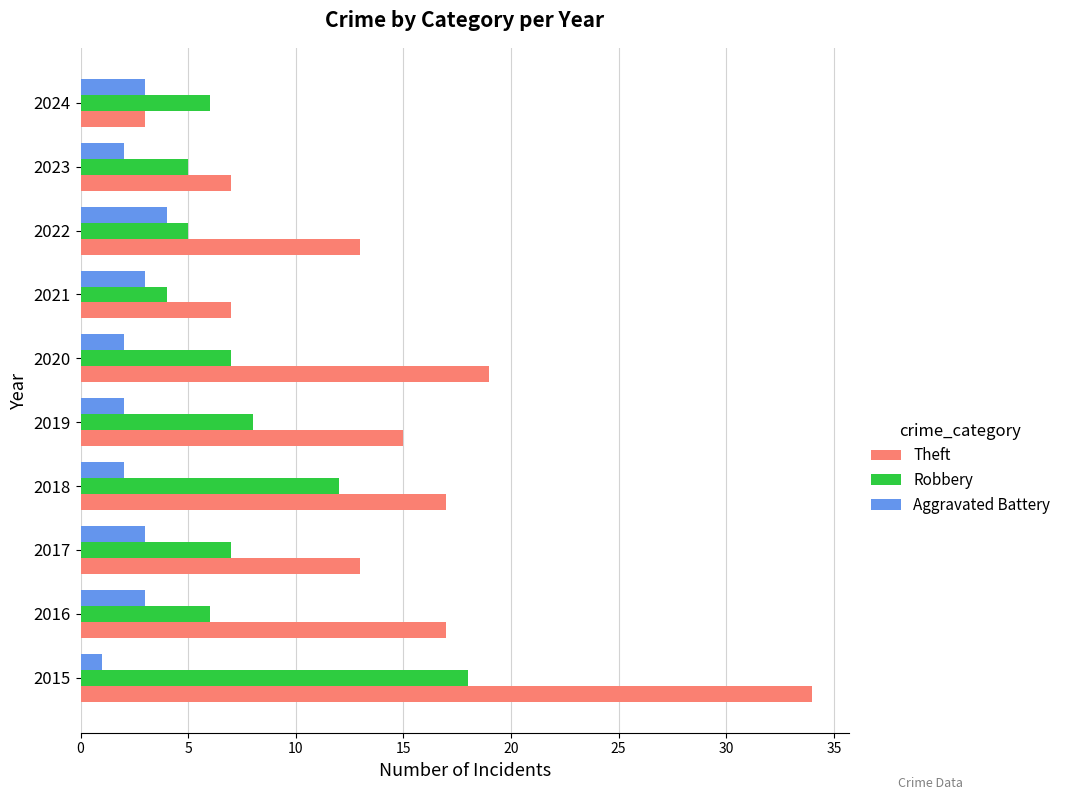

What is the difference between the second highest and minimum values in the Theft series?

16